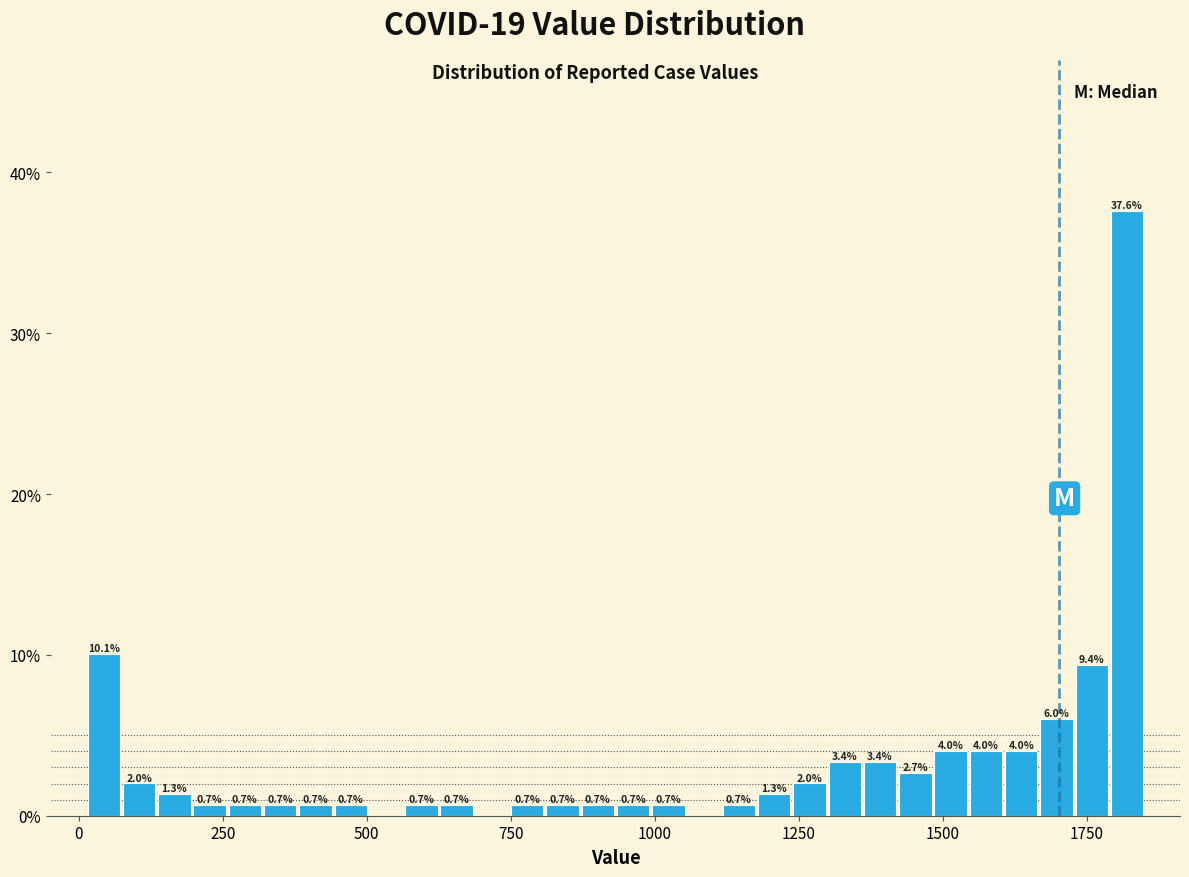

Around what value on the x-axis is the tallest bar? Give the approximate position of its centre, as read against the axis.

1800